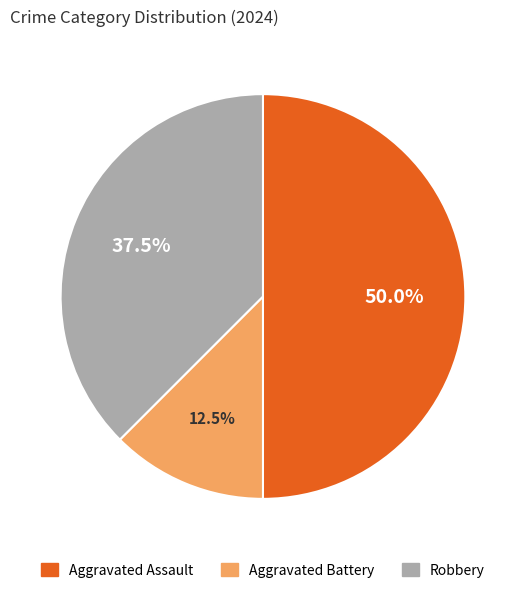

What is the smallest slice in the pie chart?

Aggravated Battery